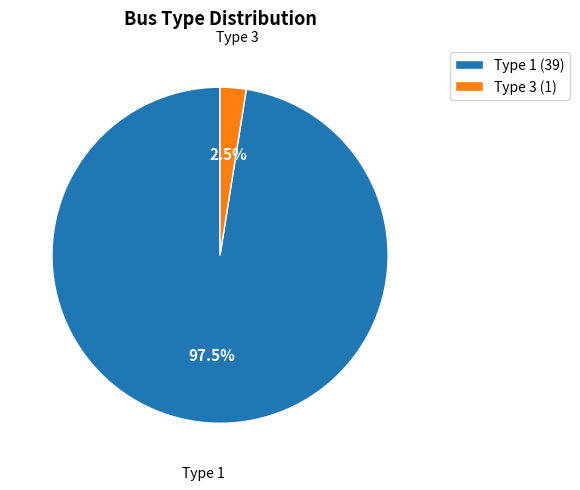

Between Type 3 and Type 1, which is larger?

Type 1